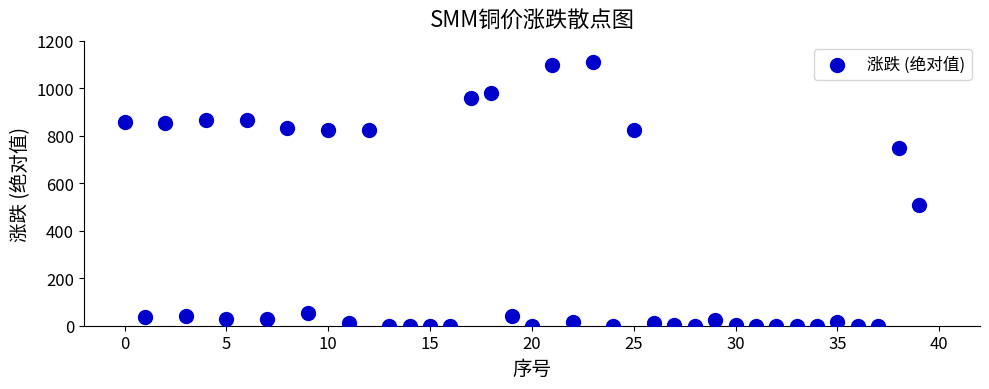

What Y value in the scatter plot is closest to 555?

510.0